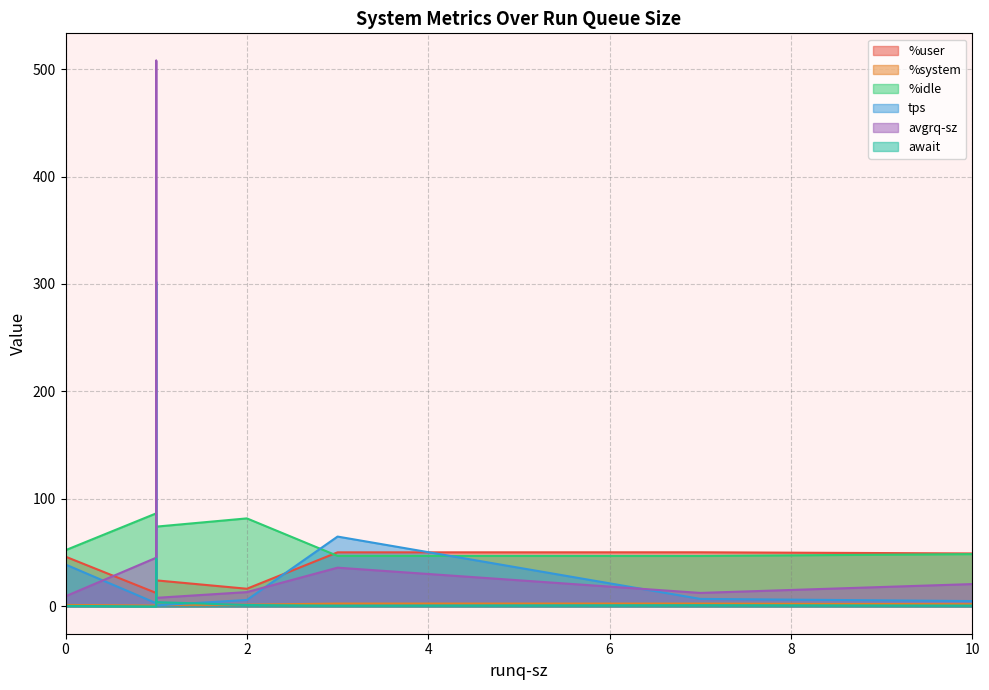

Reading left to right, extract all data points from this chart.

%user: 1=12.5	1=24.2	7=50.4	3=50.3	1=20.6	10=49.3	0=46.3	2=16.5
%system: 1=0.8	1=1.5	7=2.6	3=2.6	1=2.8	10=2.0	0=1.4	2=1.6
%idle: 1=86.6	1=74.2	7=47.0	3=47.0	1=71.5	10=48.7	0=52.3	2=81.9
tps: 1=3.0	1=1.0	7=7.0	3=65.0	1=302.0	10=5.0	0=39.0	2=6.0
avgrq-sz: 1=45.3	1=8.0	7=12.6	3=36.1	1=507.8	10=20.8	0=9.4	2=13.3
await: 1=0.0	1=4.0	7=1.1	3=0.7	1=44.3	10=0.8	0=0.5	2=1.3